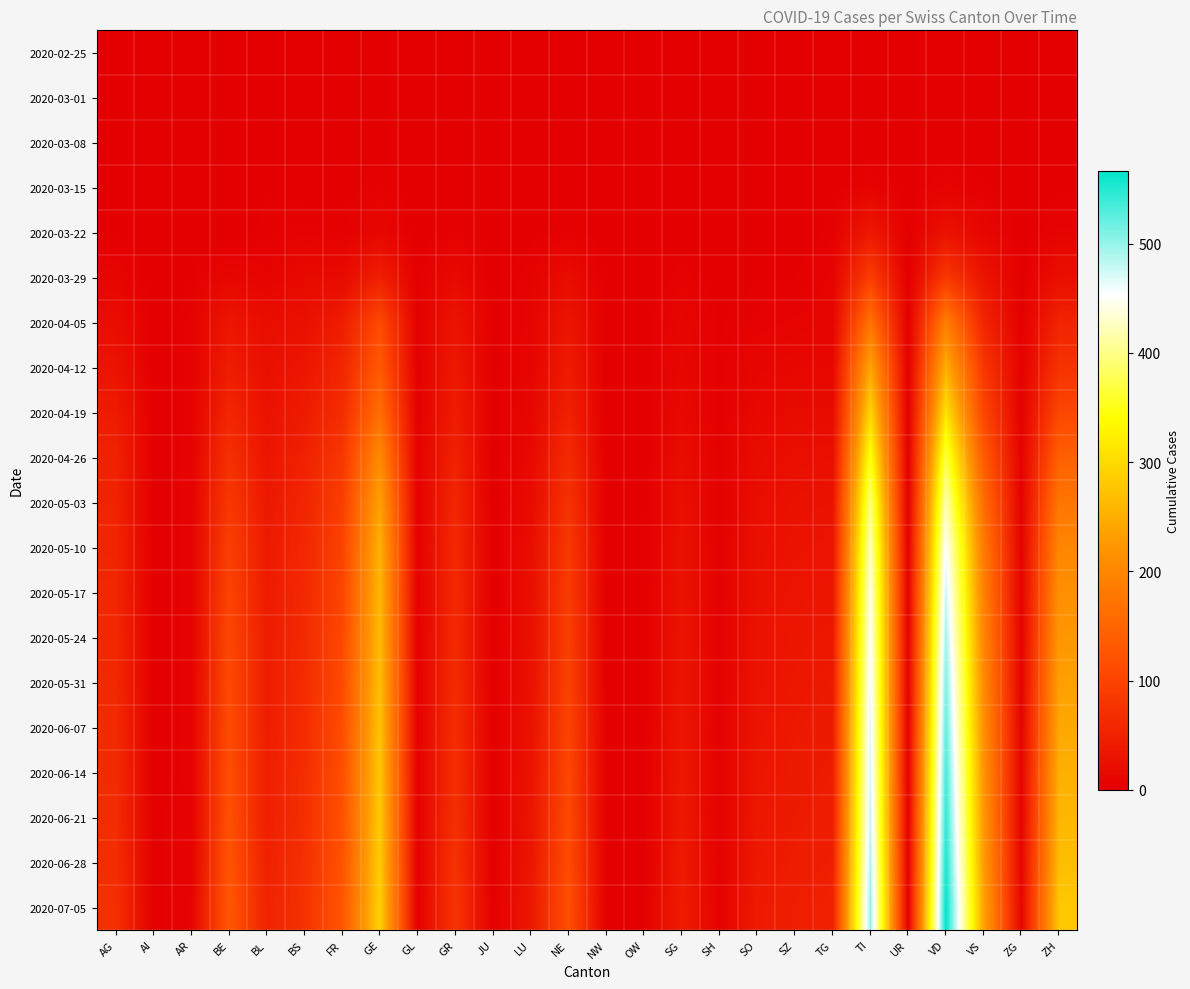

Which has a higher value, BS or SG?

BS